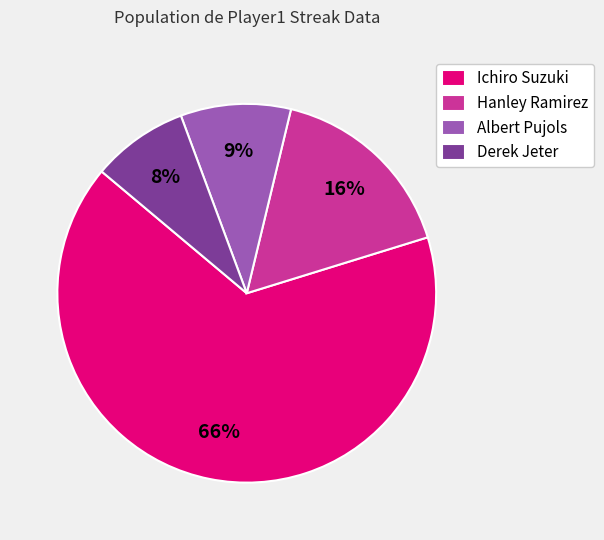

The Hanley Ramirez slice represents 16% of the pie. True or false?

True